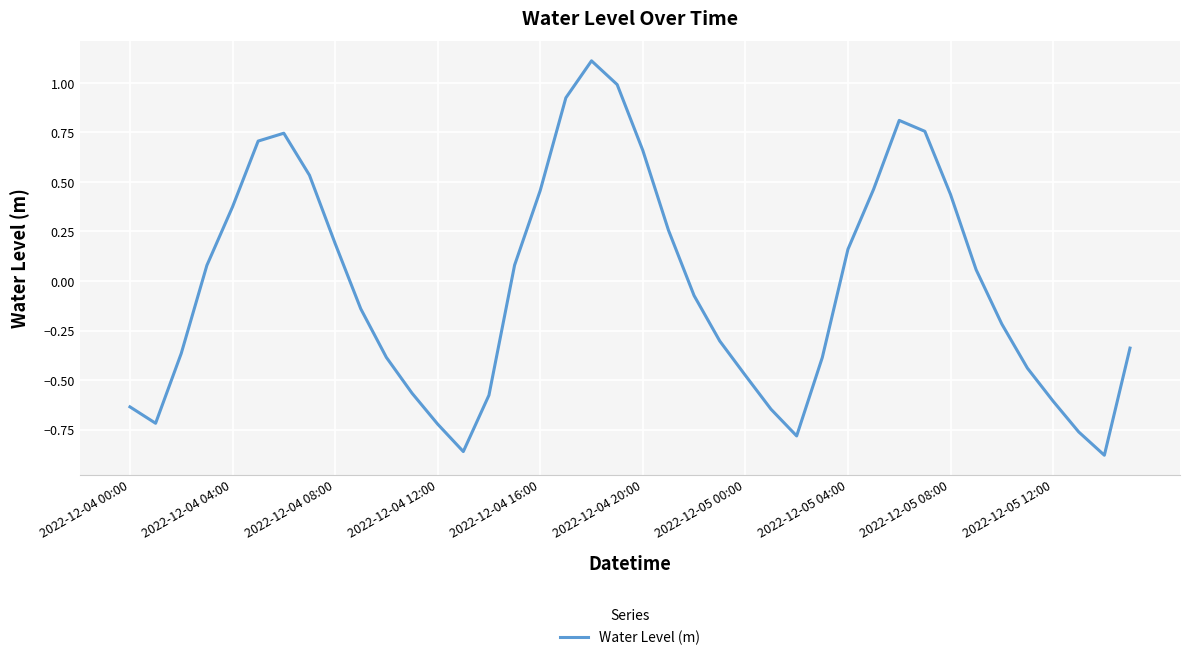

What is the difference between the maximum and minimum values?

2.0